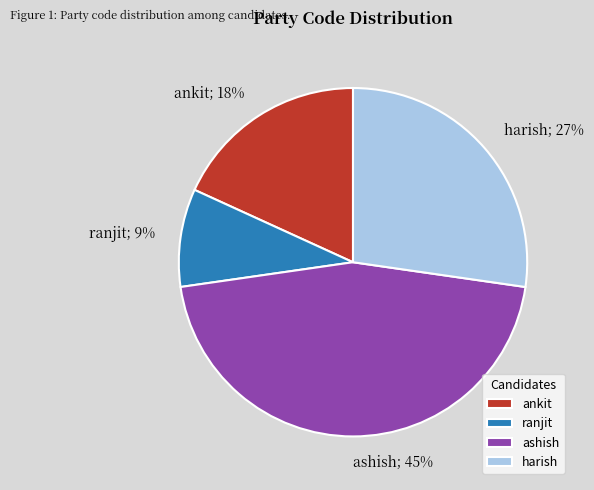

To the nearest percent, what is the combined percentage of ankit and ranjit?

27%